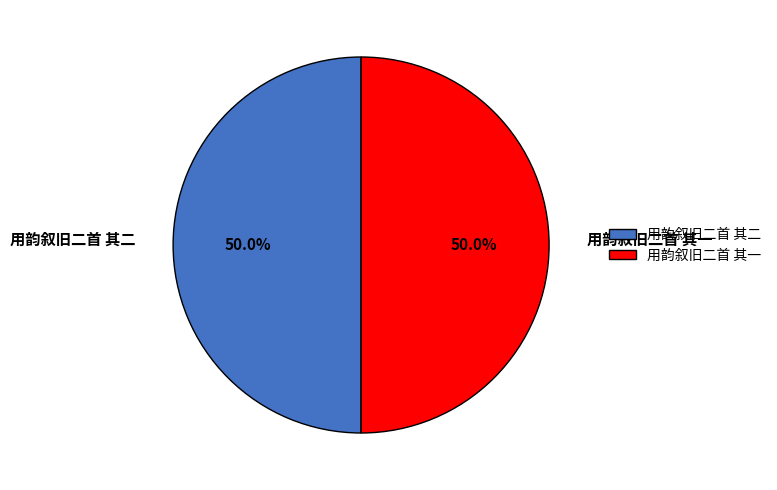

What portion of the pie excludes 用韵叙旧二首 其二?

50.0%